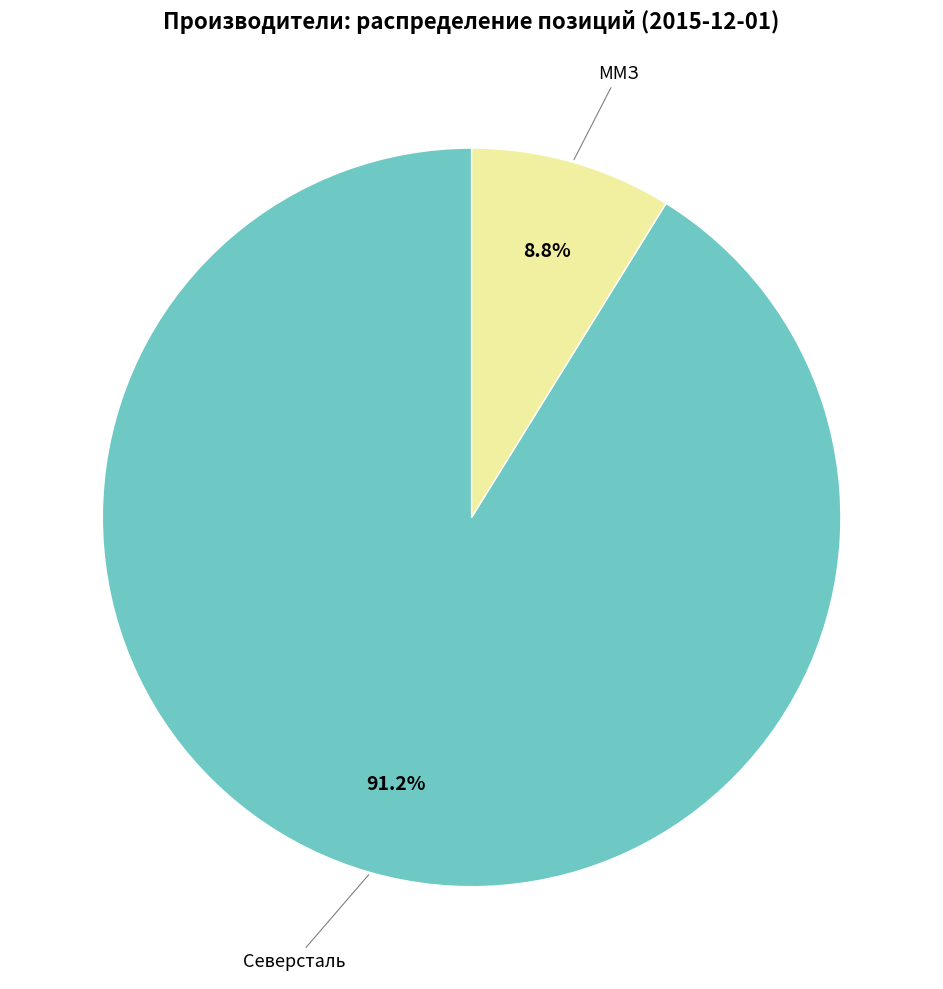

Between ММЗ and Северсталь, which is larger?

Северсталь